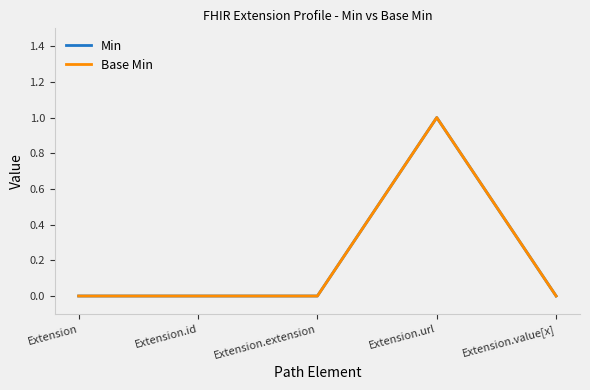

List the labels in order of Base Min value, smallest first.

Extension, Extension.id, Extension.extension, Extension.value[x], Extension.url